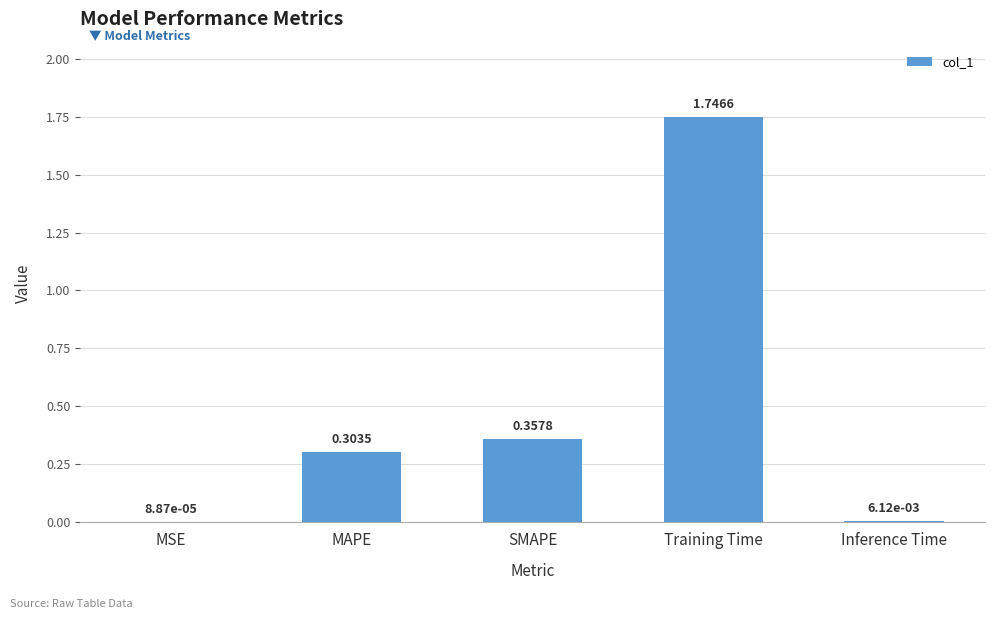

Where is the data nearest to the value 0?

MSE